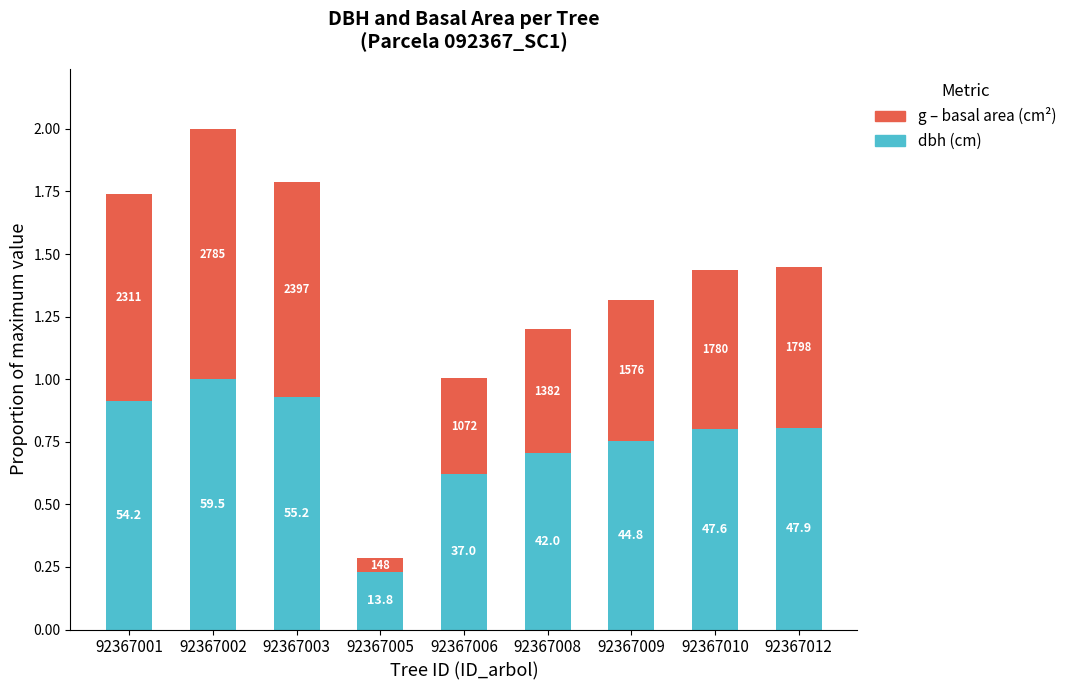

At which category is the sum across all series the highest?

92367002